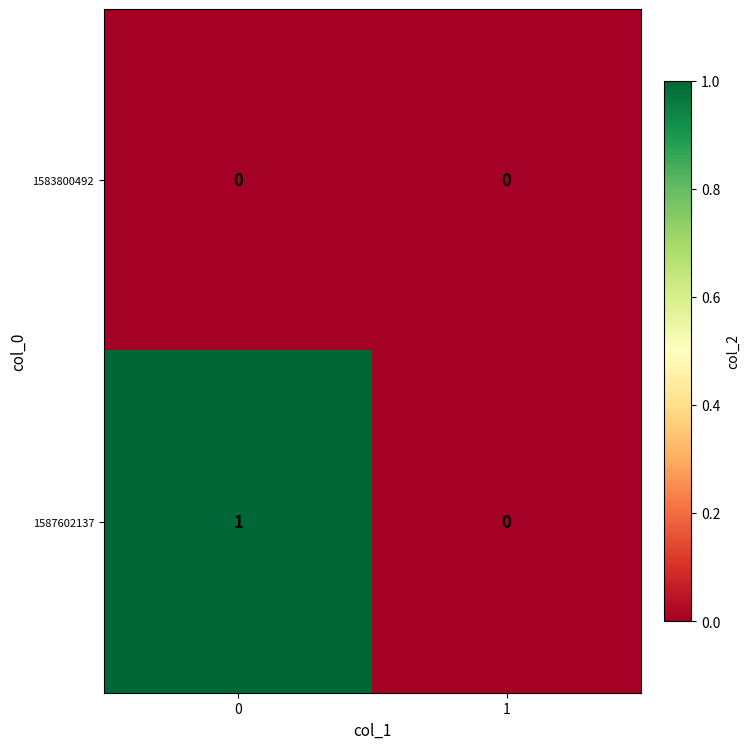

What is the total value across all series at 0?

1